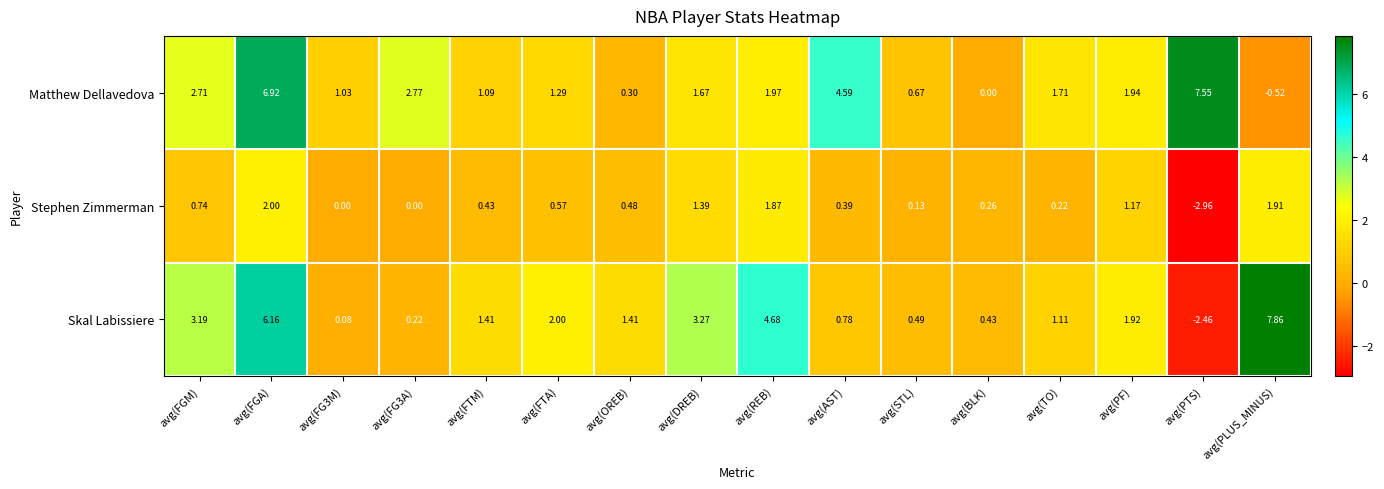

How many data points does each series have?

16